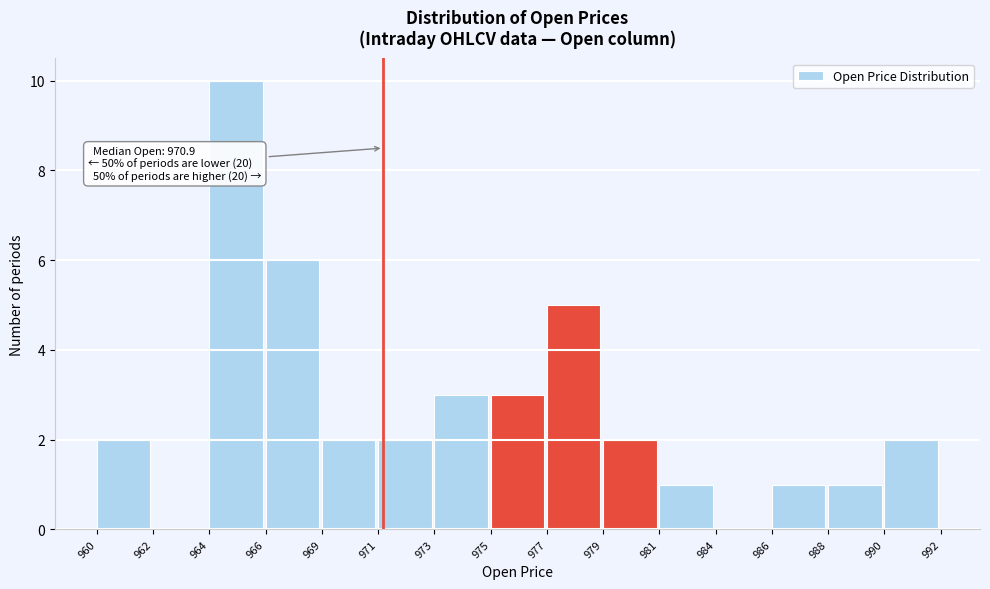

Reading left to right, list all the values displayed in this chart.

960=2	962=0	964=10	966=6	969=2	971=2	973=3	975=3	977=5	979=2	981=1	984=0	986=1	988=1	990=2